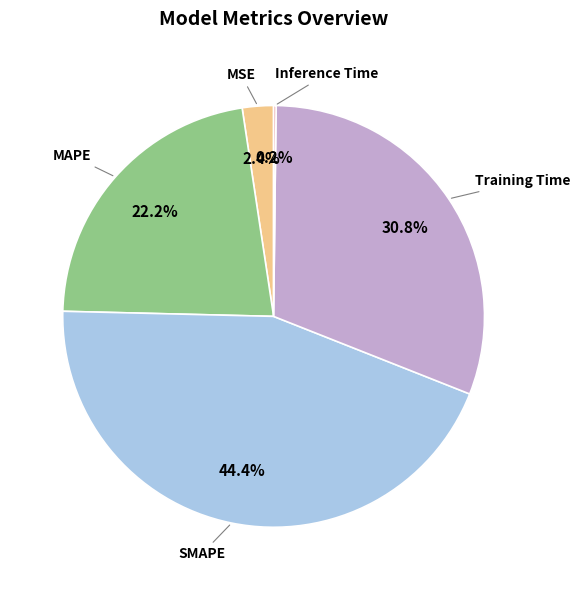

Between SMAPE and Training Time, which is larger?

SMAPE